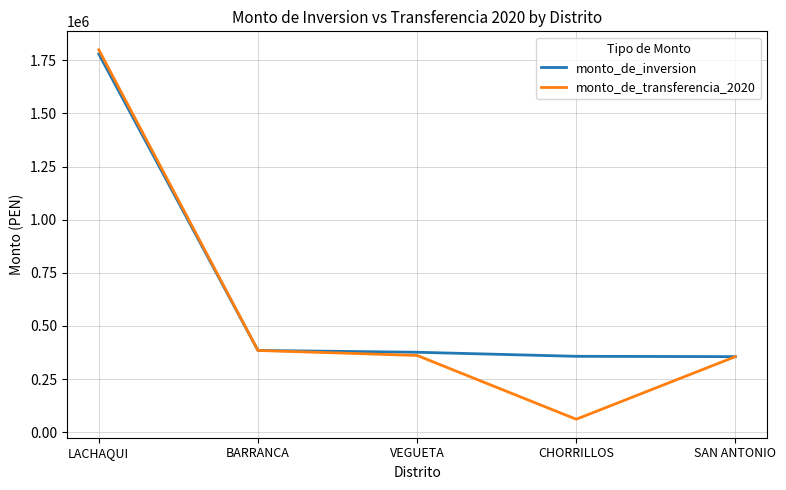

Is it true that monto_de_transferencia_2020 equals 2497930.1 at LACHAQUI?

False